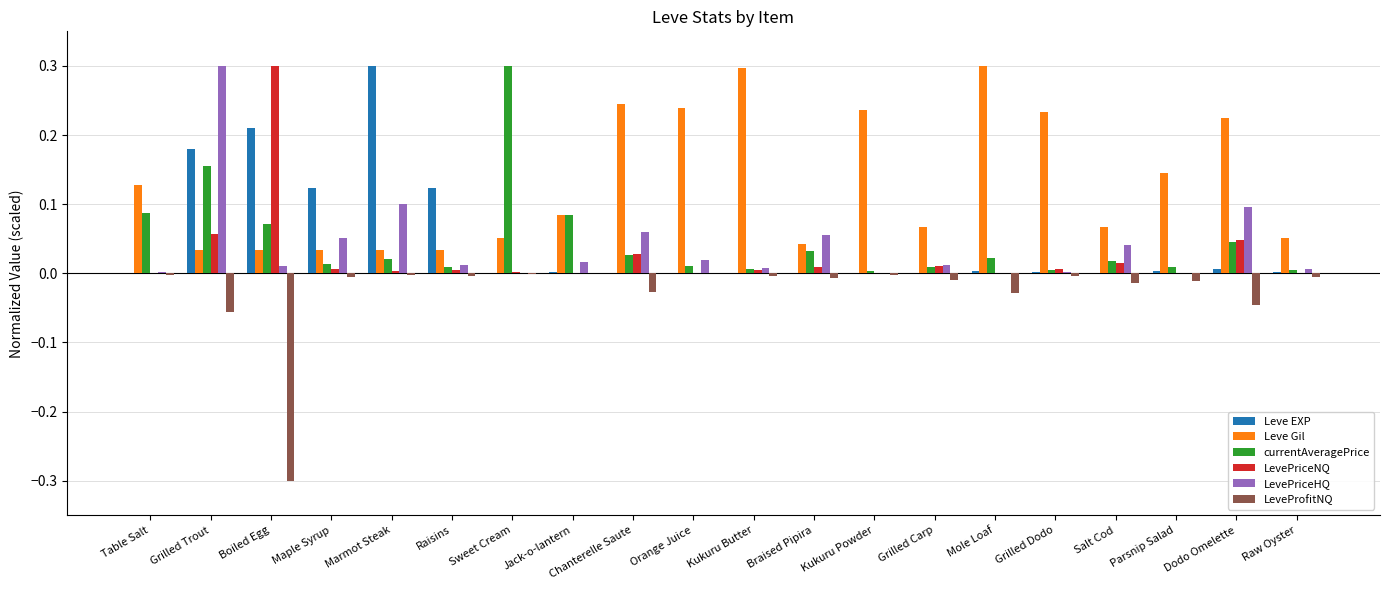

At which category is the sum across all series the highest?

Grilled Trout